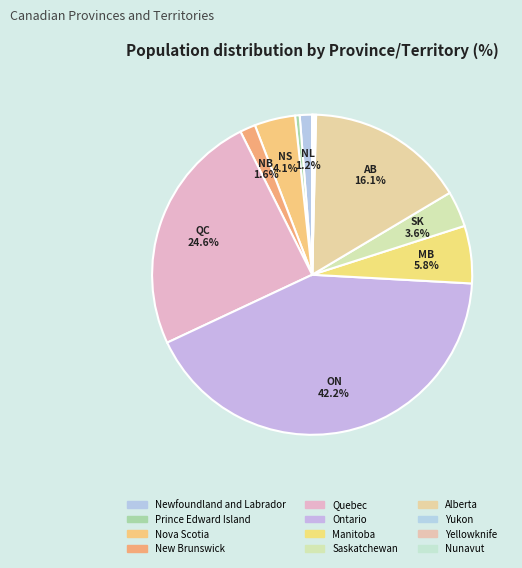

What percentage do Prince Edward Island and New Brunswick together represent?

2.0%